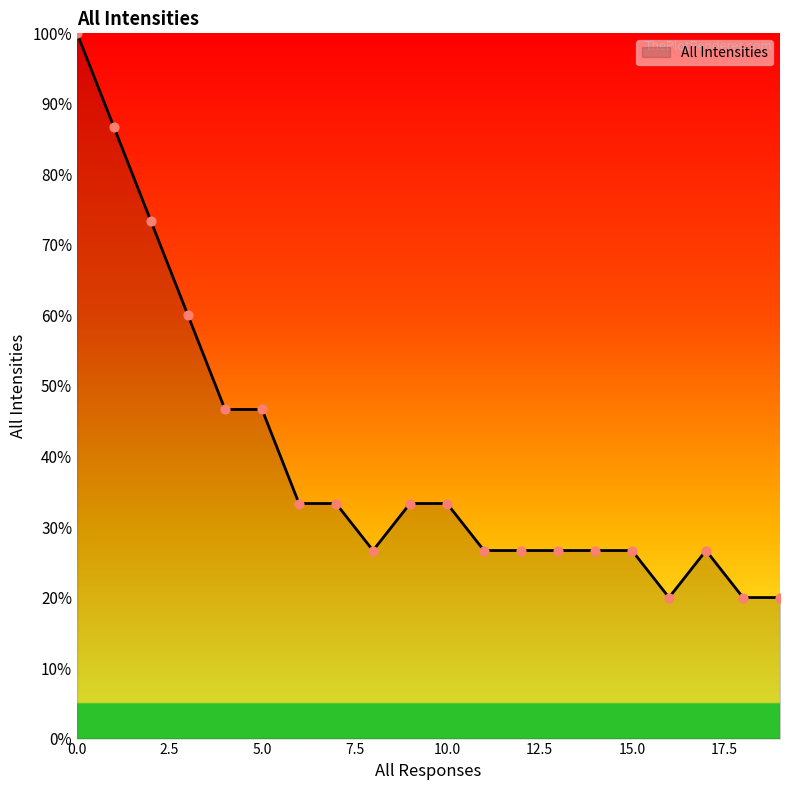

What is the maximum value shown in the chart?

100.0